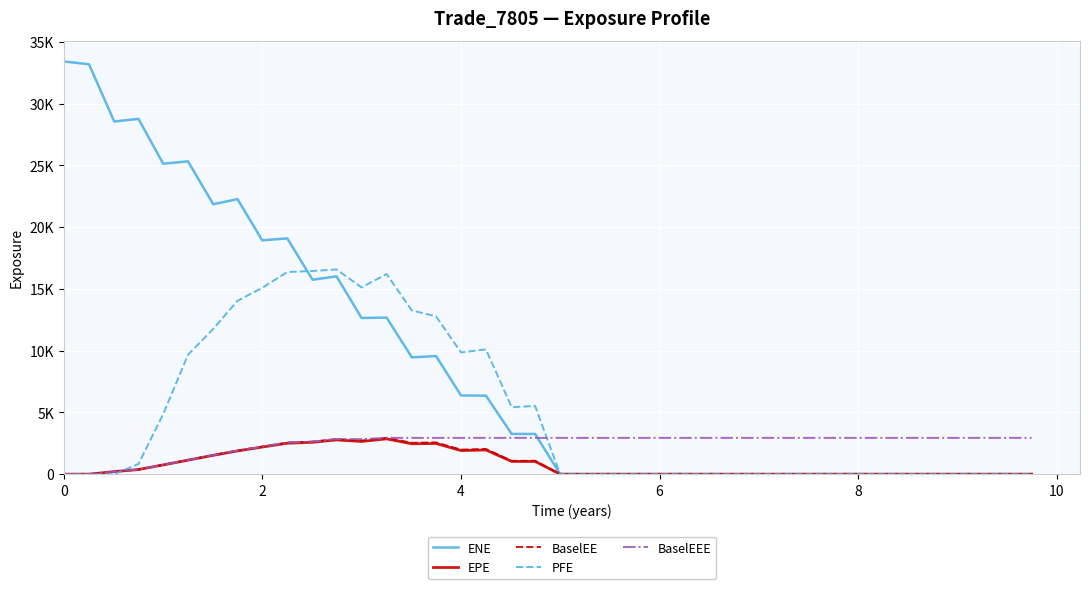

What are all the series names shown in the legend?

ENE, EPE, BaselEE, PFE, BaselEEE